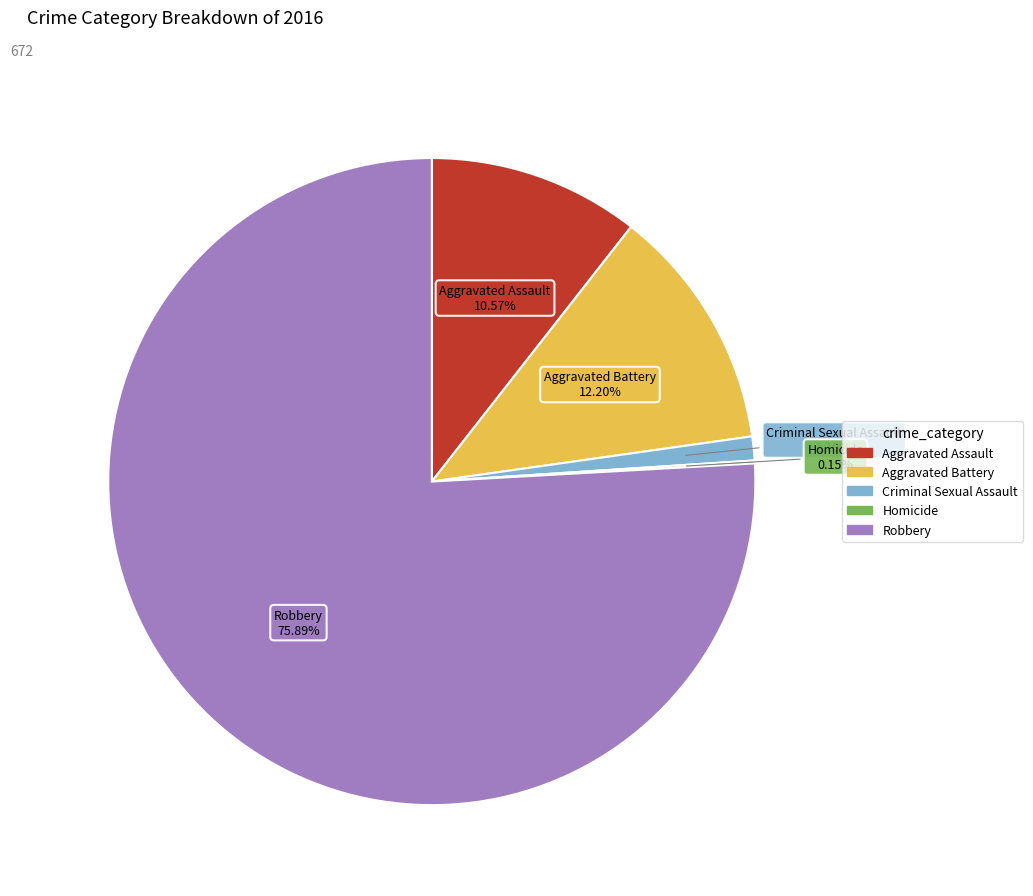

Is the sum of Aggravated Battery and Criminal Sexual Assault greater than half?

No